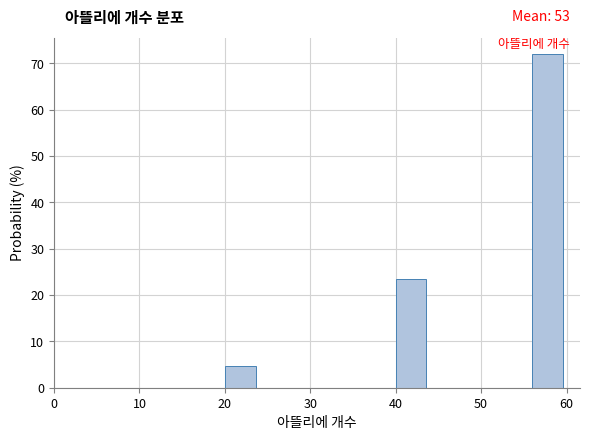

Over which range of the x-axis is the bar tallest?

56 to 60